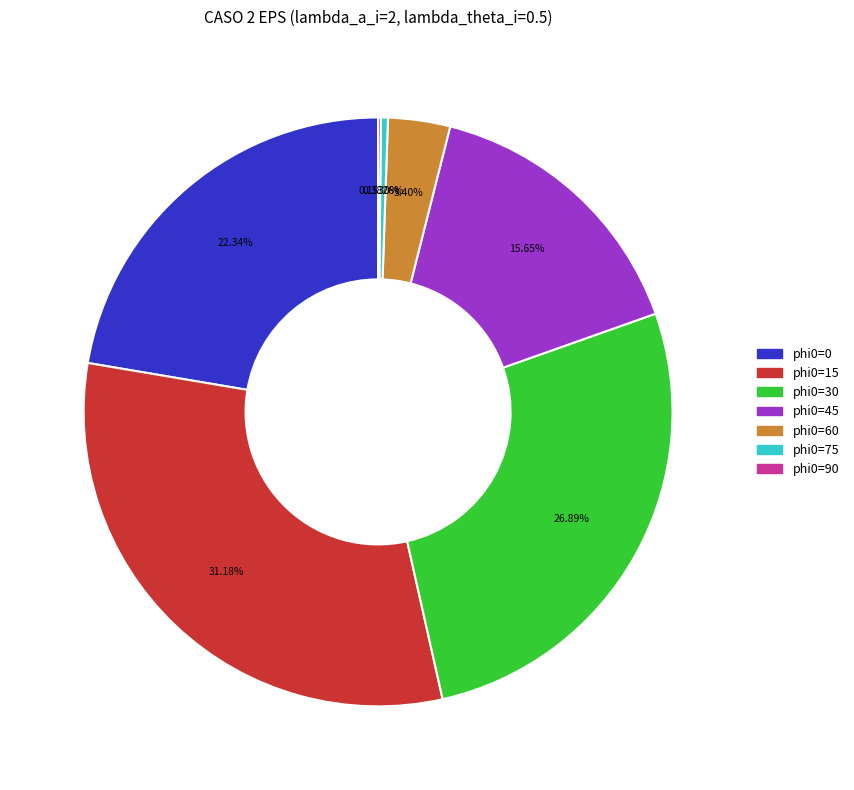

Does phi0=60 account for over 50% of the chart?

No